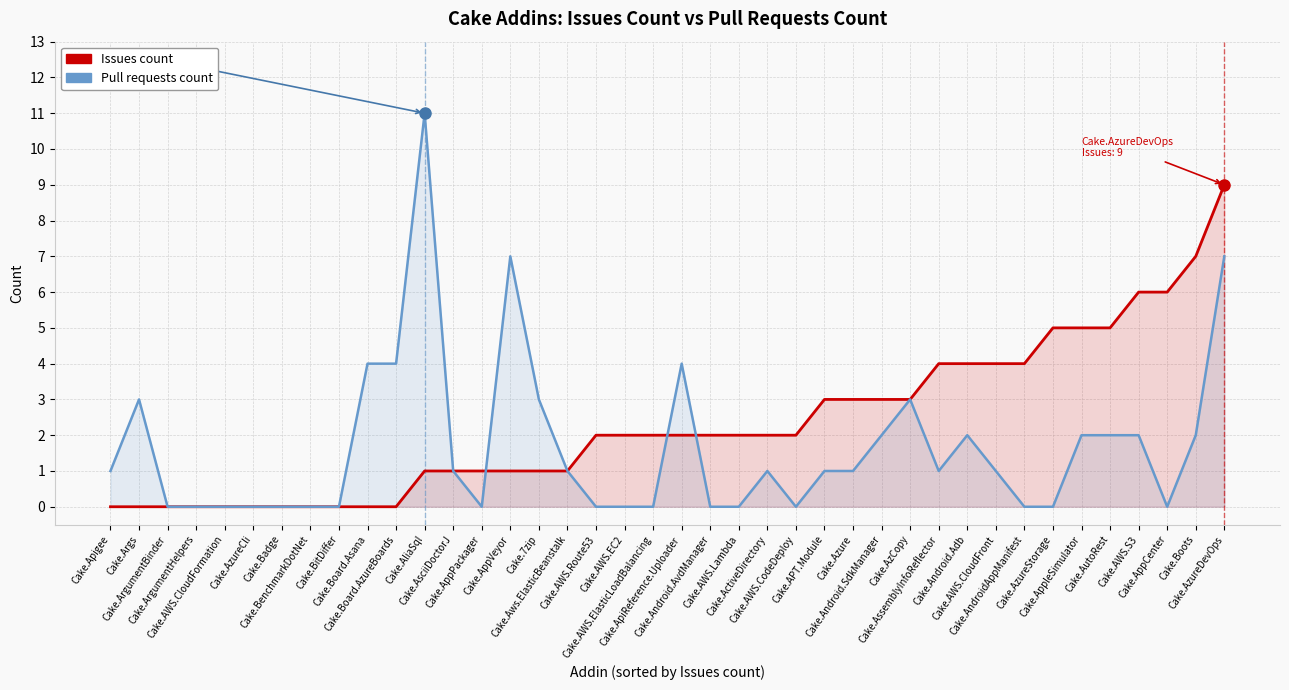

What is the average value of the Issues count series?

2